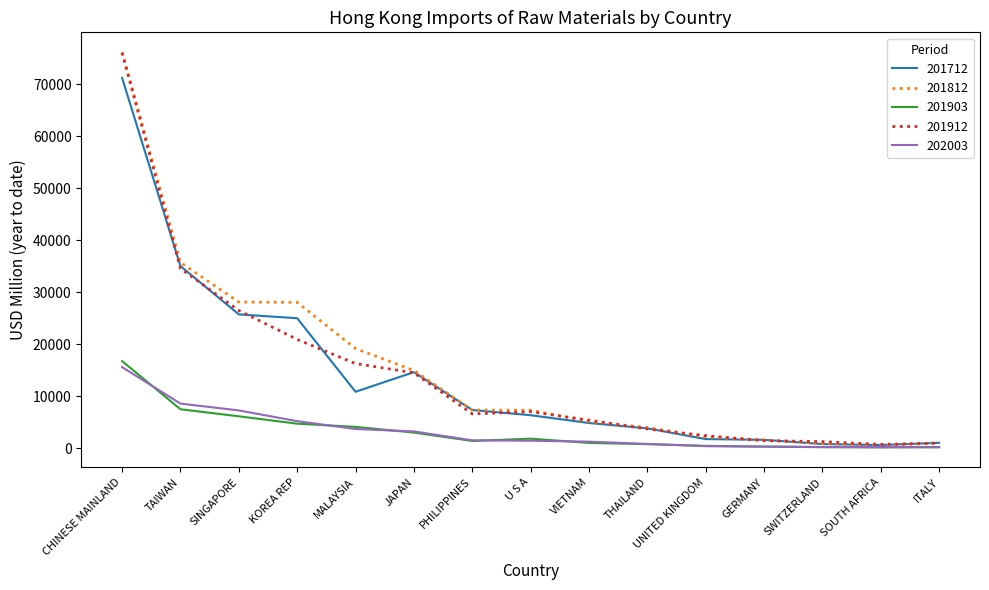

What is the difference between the highest and lowest values at THAILAND?

3191.7